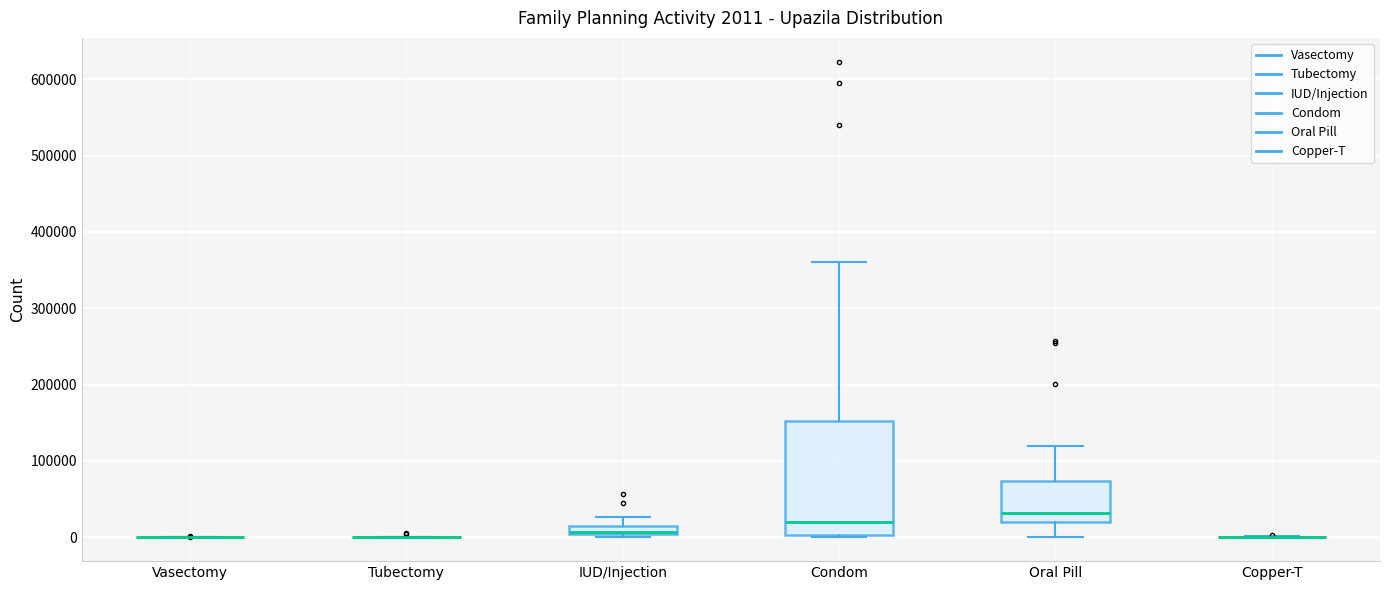

Comparing the boxes themselves (not the whiskers), which one is the tallest?

Condom